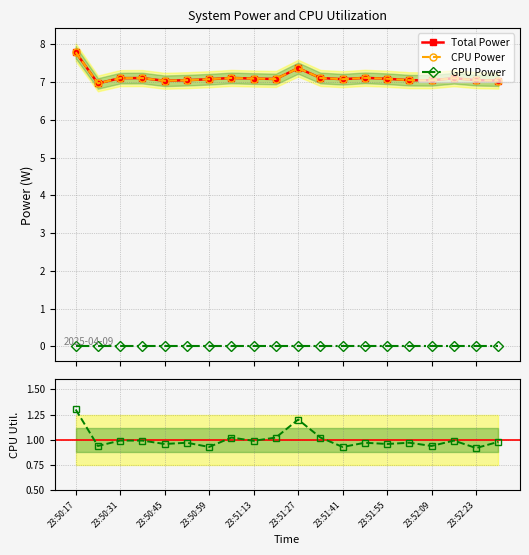

The GPU Power series shows 0.0 at 11. True or false?

True